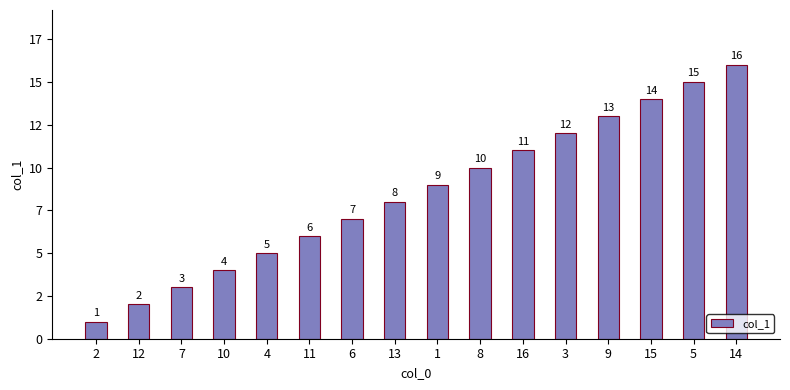

Reading left to right, list all the values displayed in this chart.

2=1	12=2	7=3	10=4	4=5	11=6	6=7	13=8	1=9	8=10	16=11	3=12	9=13	15=14	5=15	14=16